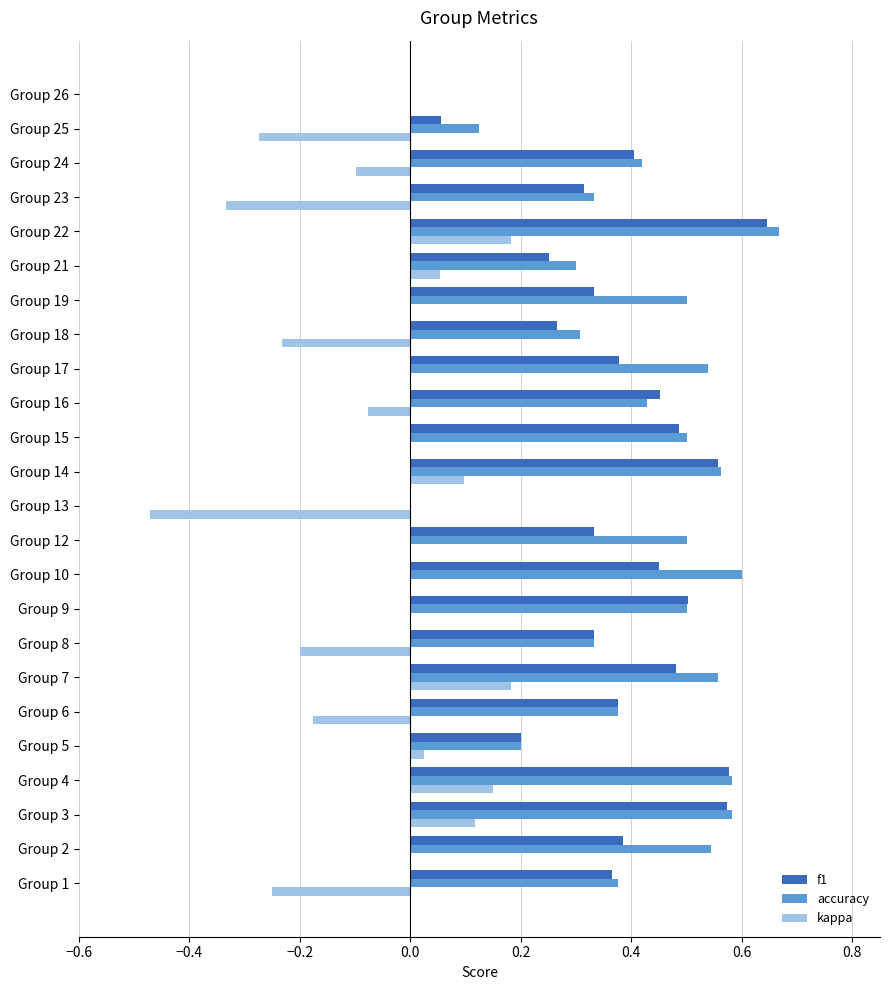

The value of accuracy at Group 23 is 0.3. True or false?

True